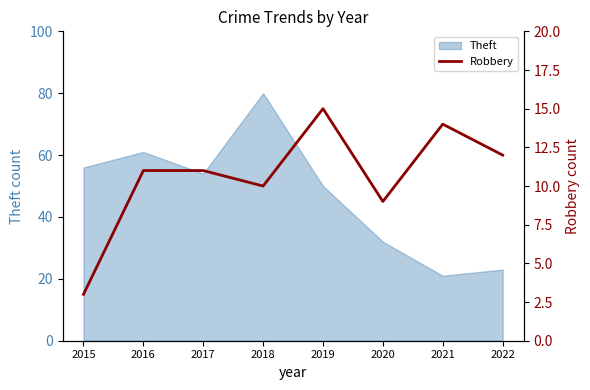

What is the lowest value of the Theft series?

21